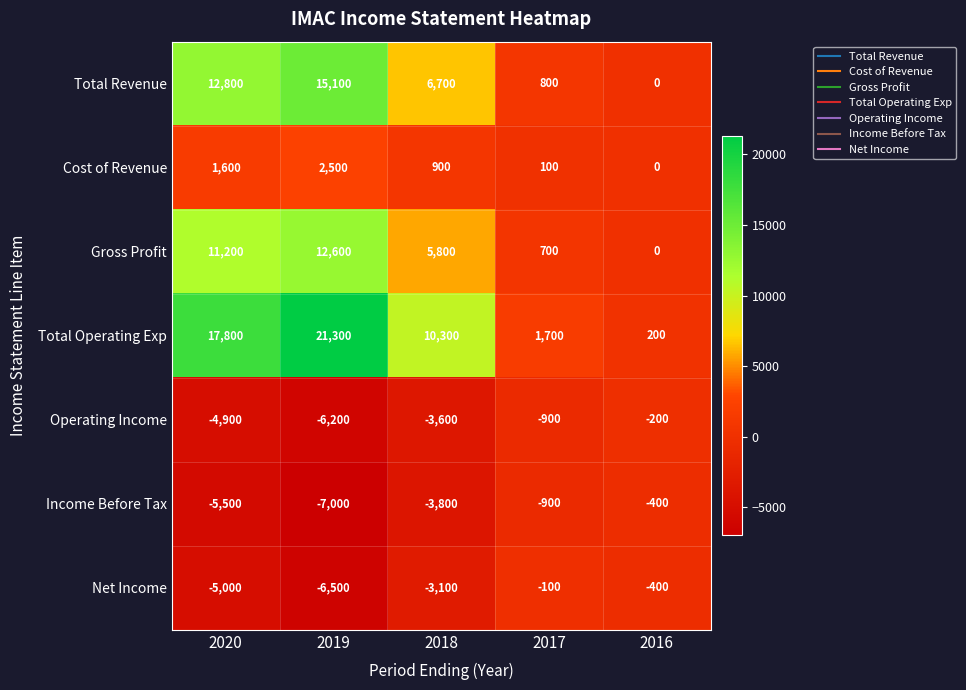

At which category is the sum across all series the highest?

2019